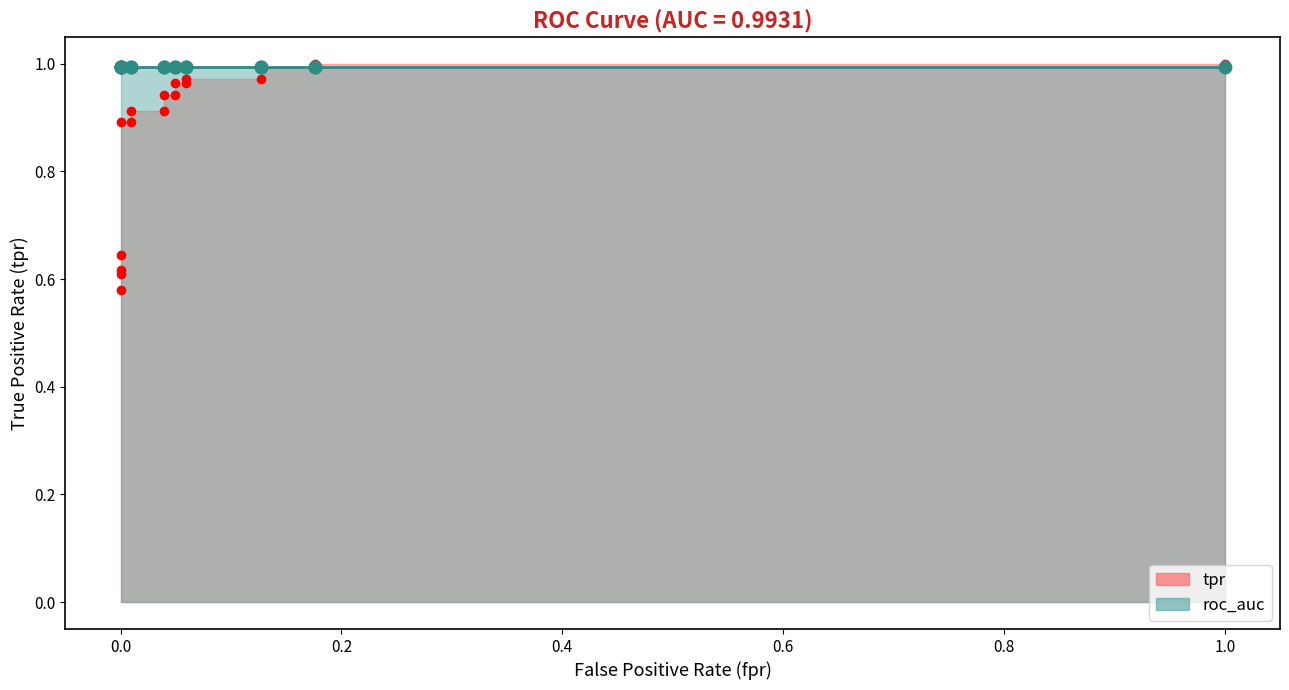

Rank the categories by value from lowest to highest.

0.0, 0.0, 0.0, 0.0, 0.0, 0.00980392156862745, 0.00980392156862745, 0.0392156862745098, 0.0392156862745098, 0.04901960784313725, 0.04901960784313725, 0.05882352941176471, 0.05882352941176471, 0.1274509803921569, 0.1274509803921569, 0.1764705882352941, 0.1764705882352941, 1.0